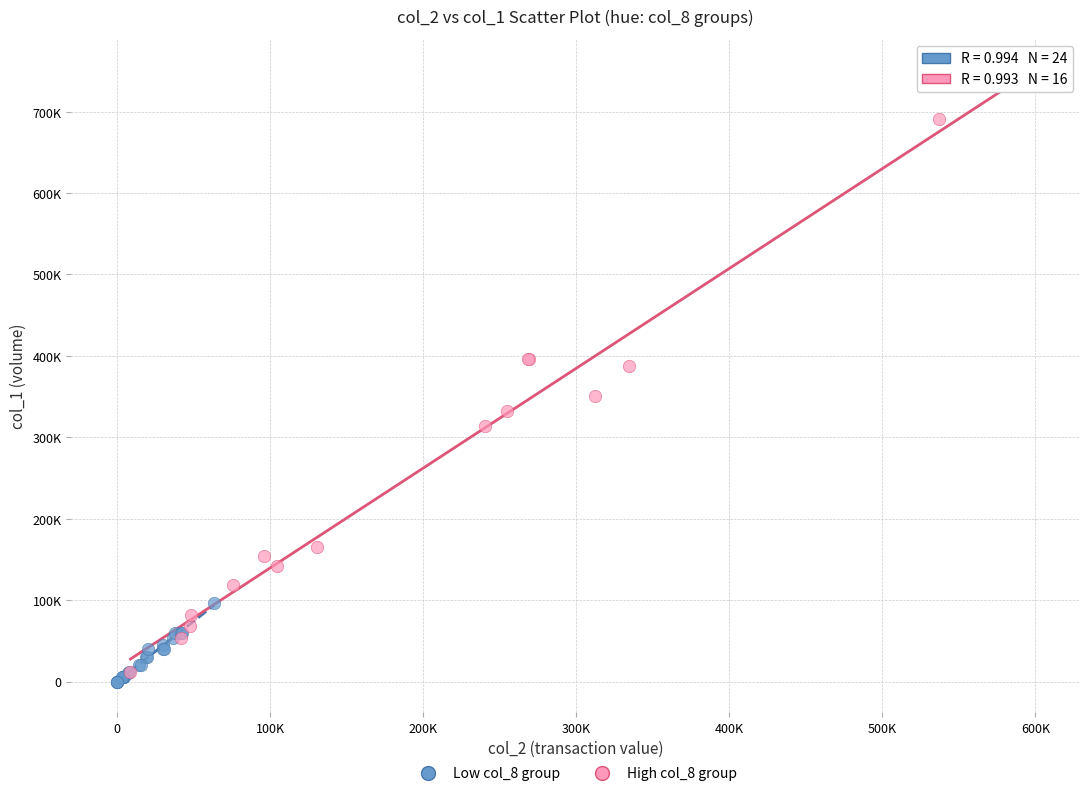

What are all the series names shown in the legend?

Low col_8 group, High col_8 group